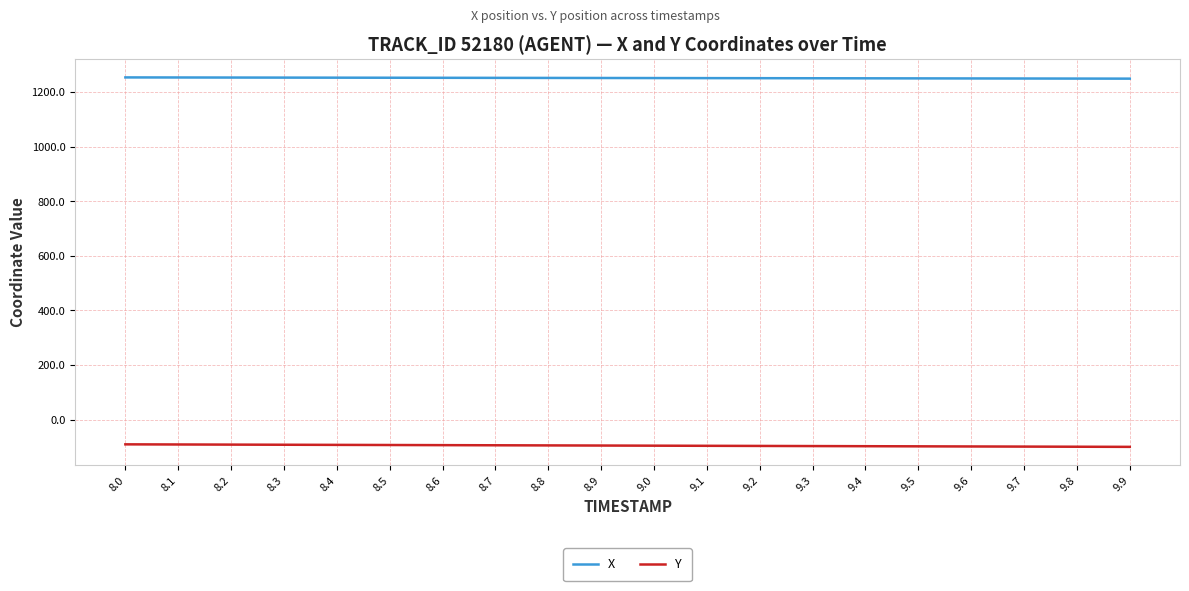

At 9.1, list the series in order from largest to smallest.

X, Y